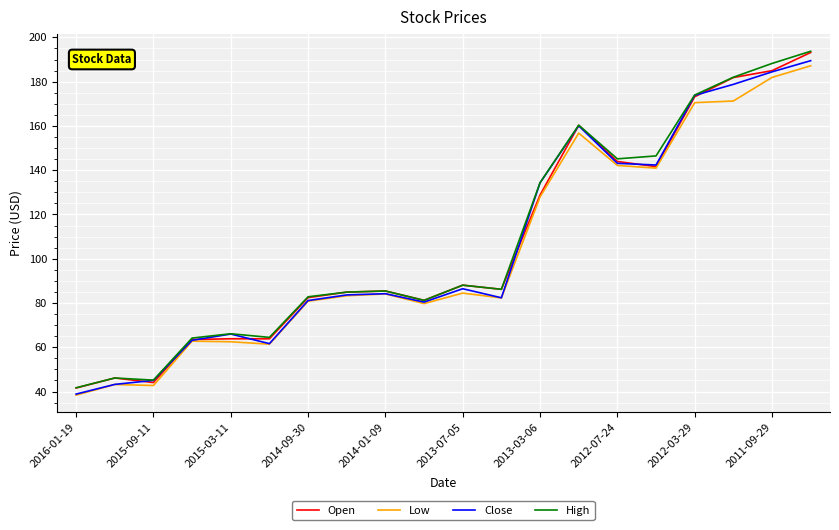

What is the highest value of the Open series?

193.2